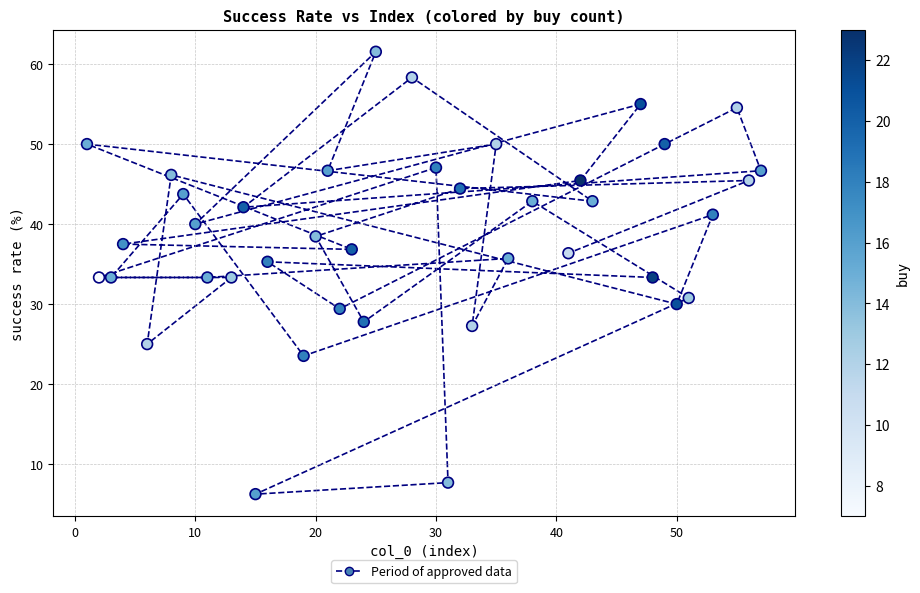

What is the range of Y values (max minus min)?

55.3